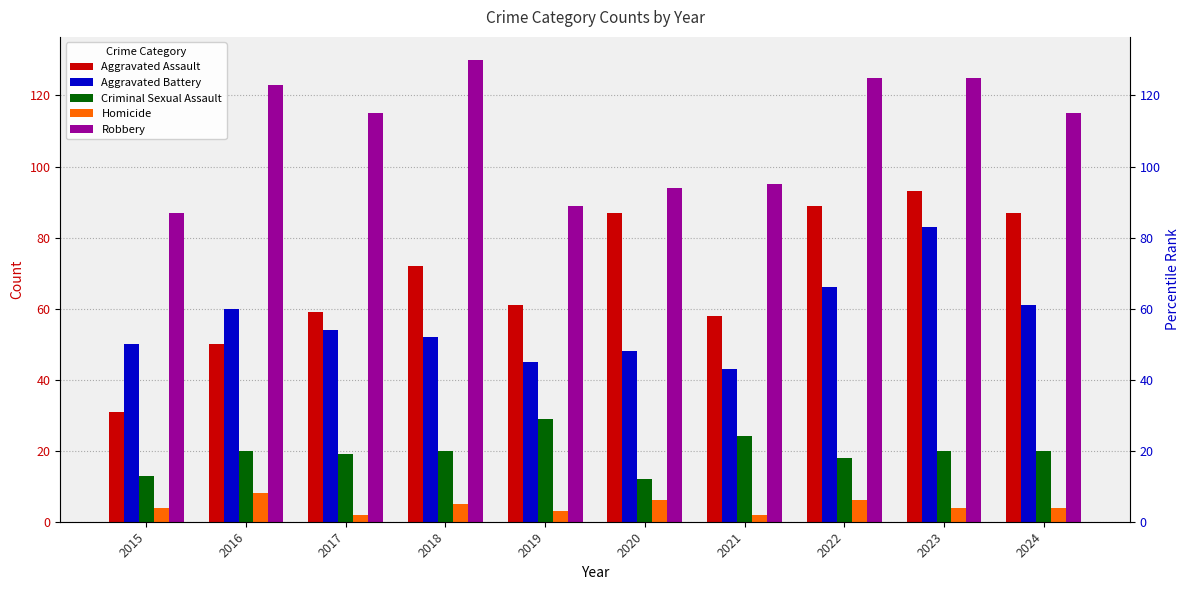

Reading left to right, extract all data points from this chart.

Aggravated Assault: 2015=31	2016=50	2017=59	2018=72	2019=61	2020=87	2021=58	2022=89	2023=93	2024=87
Aggravated Battery: 2015=50	2016=60	2017=54	2018=52	2019=45	2020=48	2021=43	2022=66	2023=83	2024=61
Criminal Sexual Assault: 2015=13	2016=20	2017=19	2018=20	2019=29	2020=12	2021=24	2022=18	2023=20	2024=20
Homicide: 2015=4	2016=8	2017=2	2018=5	2019=3	2020=6	2021=2	2022=6	2023=4	2024=4
Robbery: 2015=87	2016=123	2017=115	2018=130	2019=89	2020=94	2021=95	2022=125	2023=125	2024=115